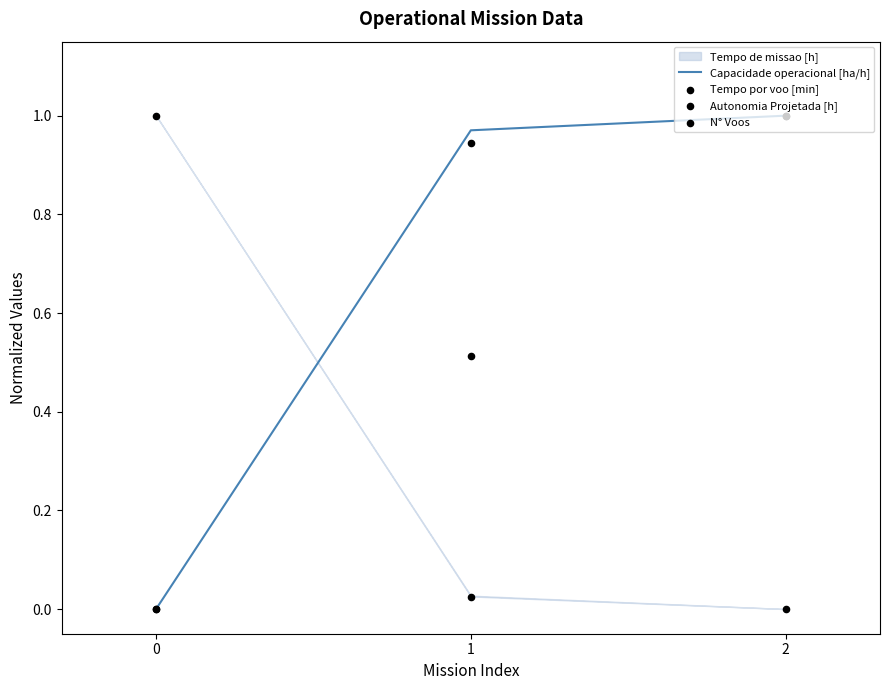

What is the total value across all series at 0?

1.0